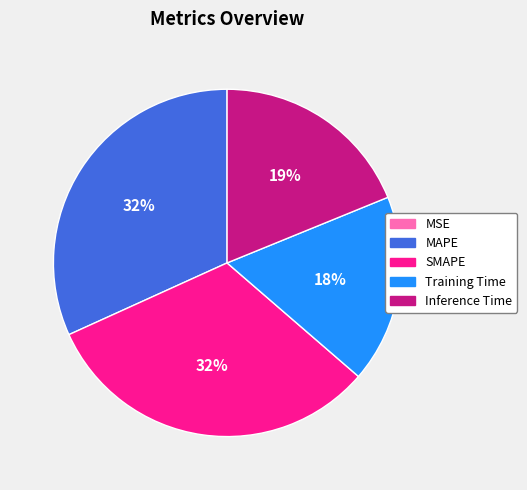

Is Inference Time the majority of the pie?

No